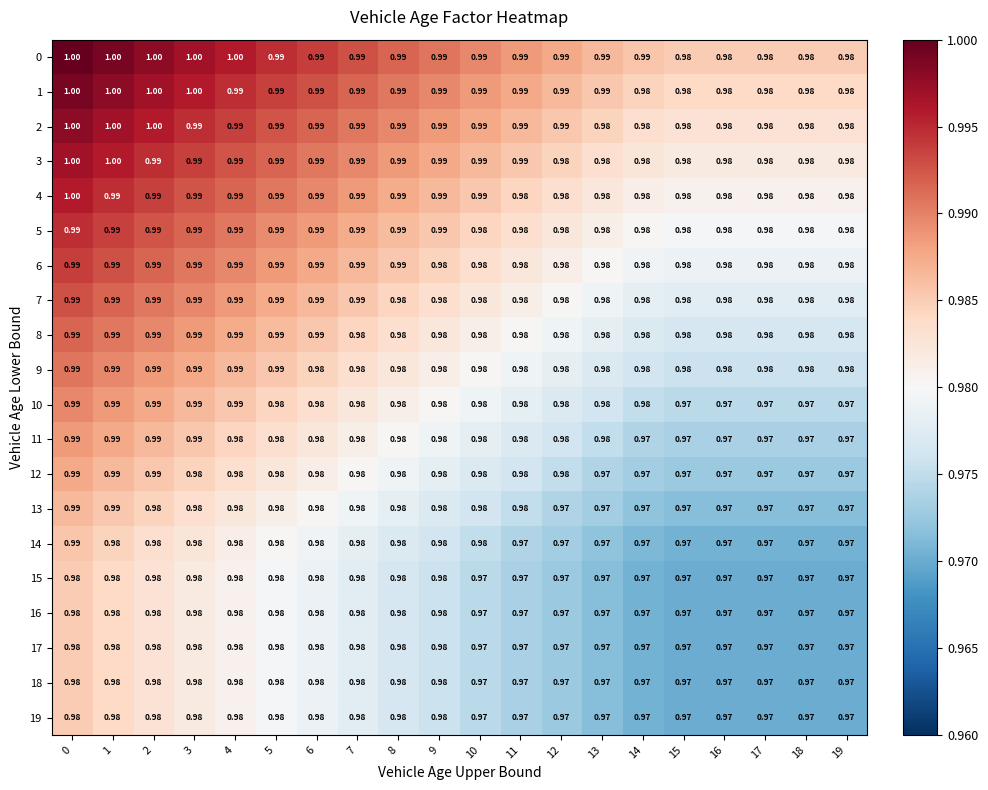

Reading left to right, what are all the values shown in this chart?

0: 0=1.0	1=1.0	2=1.0	3=1.0	4=1.0	5=1.0	6=1.0	7=1.0	8=1.0	9=1.0	10=1.0	11=1.0	12=1.0	13=1.0	14=1.0	15=1.0	16=1.0	17=1.0	18=1.0	19=1.0
1: 0=1.0	1=1.0	2=1.0	3=1.0	4=1.0	5=1.0	6=1.0	7=1.0	8=1.0	9=1.0	10=1.0	11=1.0	12=1.0	13=1.0	14=1.0	15=1.0	16=1.0	17=1.0	18=1.0	19=1.0
2: 0=1.0	1=1.0	2=1.0	3=1.0	4=1.0	5=1.0	6=1.0	7=1.0	8=1.0	9=1.0	10=1.0	11=1.0	12=1.0	13=1.0	14=1.0	15=1.0	16=1.0	17=1.0	18=1.0	19=1.0
3: 0=1.0	1=1.0	2=1.0	3=1.0	4=1.0	5=1.0	6=1.0	7=1.0	8=1.0	9=1.0	10=1.0	11=1.0	12=1.0	13=1.0	14=1.0	15=1.0	16=1.0	17=1.0	18=1.0	19=1.0
4: 0=1.0	1=1.0	2=1.0	3=1.0	4=1.0	5=1.0	6=1.0	7=1.0	8=1.0	9=1.0	10=1.0	11=1.0	12=1.0	13=1.0	14=1.0	15=1.0	16=1.0	17=1.0	18=1.0	19=1.0
5: 0=1.0	1=1.0	2=1.0	3=1.0	4=1.0	5=1.0	6=1.0	7=1.0	8=1.0	9=1.0	10=1.0	11=1.0	12=1.0	13=1.0	14=1.0	15=1.0	16=1.0	17=1.0	18=1.0	19=1.0
6: 0=1.0	1=1.0	2=1.0	3=1.0	4=1.0	5=1.0	6=1.0	7=1.0	8=1.0	9=1.0	10=1.0	11=1.0	12=1.0	13=1.0	14=1.0	15=1.0	16=1.0	17=1.0	18=1.0	19=1.0
7: 0=1.0	1=1.0	2=1.0	3=1.0	4=1.0	5=1.0	6=1.0	7=1.0	8=1.0	9=1.0	10=1.0	11=1.0	12=1.0	13=1.0	14=1.0	15=1.0	16=1.0	17=1.0	18=1.0	19=1.0
8: 0=1.0	1=1.0	2=1.0	3=1.0	4=1.0	5=1.0	6=1.0	7=1.0	8=1.0	9=1.0	10=1.0	11=1.0	12=1.0	13=1.0	14=1.0	15=1.0	16=1.0	17=1.0	18=1.0	19=1.0
9: 0=1.0	1=1.0	2=1.0	3=1.0	4=1.0	5=1.0	6=1.0	7=1.0	8=1.0	9=1.0	10=1.0	11=1.0	12=1.0	13=1.0	14=1.0	15=1.0	16=1.0	17=1.0	18=1.0	19=1.0
10: 0=1.0	1=1.0	2=1.0	3=1.0	4=1.0	5=1.0	6=1.0	7=1.0	8=1.0	9=1.0	10=1.0	11=1.0	12=1.0	13=1.0	14=1.0	15=1.0	16=1.0	17=1.0	18=1.0	19=1.0
11: 0=1.0	1=1.0	2=1.0	3=1.0	4=1.0	5=1.0	6=1.0	7=1.0	8=1.0	9=1.0	10=1.0	11=1.0	12=1.0	13=1.0	14=1.0	15=1.0	16=1.0	17=1.0	18=1.0	19=1.0
12: 0=1.0	1=1.0	2=1.0	3=1.0	4=1.0	5=1.0	6=1.0	7=1.0	8=1.0	9=1.0	10=1.0	11=1.0	12=1.0	13=1.0	14=1.0	15=1.0	16=1.0	17=1.0	18=1.0	19=1.0
13: 0=1.0	1=1.0	2=1.0	3=1.0	4=1.0	5=1.0	6=1.0	7=1.0	8=1.0	9=1.0	10=1.0	11=1.0	12=1.0	13=1.0	14=1.0	15=1.0	16=1.0	17=1.0	18=1.0	19=1.0
14: 0=1.0	1=1.0	2=1.0	3=1.0	4=1.0	5=1.0	6=1.0	7=1.0	8=1.0	9=1.0	10=1.0	11=1.0	12=1.0	13=1.0	14=1.0	15=1.0	16=1.0	17=1.0	18=1.0	19=1.0
15: 0=1.0	1=1.0	2=1.0	3=1.0	4=1.0	5=1.0	6=1.0	7=1.0	8=1.0	9=1.0	10=1.0	11=1.0	12=1.0	13=1.0	14=1.0	15=1.0	16=1.0	17=1.0	18=1.0	19=1.0
16: 0=1.0	1=1.0	2=1.0	3=1.0	4=1.0	5=1.0	6=1.0	7=1.0	8=1.0	9=1.0	10=1.0	11=1.0	12=1.0	13=1.0	14=1.0	15=1.0	16=1.0	17=1.0	18=1.0	19=1.0
17: 0=1.0	1=1.0	2=1.0	3=1.0	4=1.0	5=1.0	6=1.0	7=1.0	8=1.0	9=1.0	10=1.0	11=1.0	12=1.0	13=1.0	14=1.0	15=1.0	16=1.0	17=1.0	18=1.0	19=1.0
18: 0=1.0	1=1.0	2=1.0	3=1.0	4=1.0	5=1.0	6=1.0	7=1.0	8=1.0	9=1.0	10=1.0	11=1.0	12=1.0	13=1.0	14=1.0	15=1.0	16=1.0	17=1.0	18=1.0	19=1.0
19: 0=1.0	1=1.0	2=1.0	3=1.0	4=1.0	5=1.0	6=1.0	7=1.0	8=1.0	9=1.0	10=1.0	11=1.0	12=1.0	13=1.0	14=1.0	15=1.0	16=1.0	17=1.0	18=1.0	19=1.0